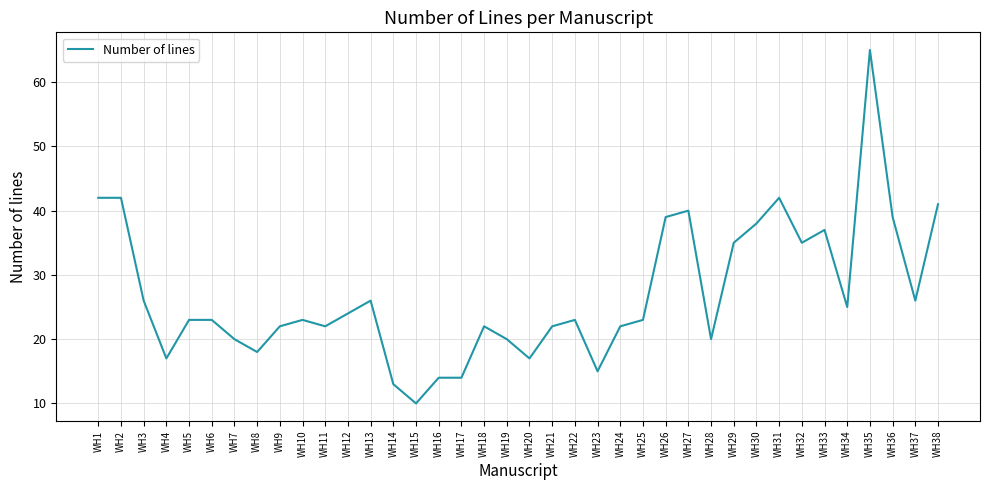

Read the value at WH24.

22